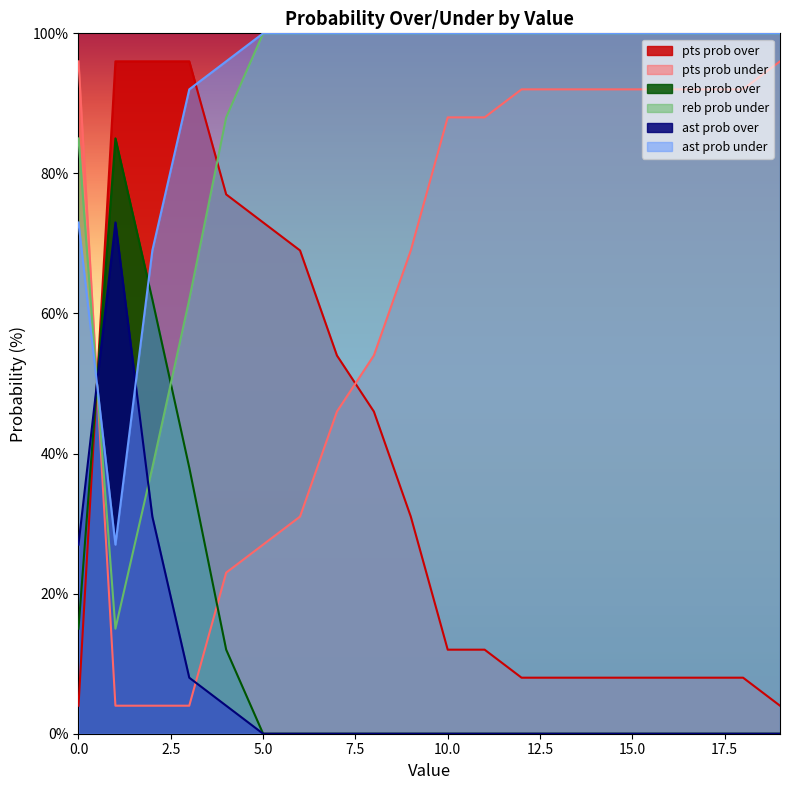

Reading left to right, transcribe all the data shown in this chart.

pts prob over: 4	96	96	96	77	73	69	54	46	31	12	12	8	8	8	8	8	8	8	4
pts prob under: 96	4	4	4	23	27	31	46	54	69	88	88	92	92	92	92	92	92	92	96
reb prob over: 15	85	62	38	12	0	0	0	0	0	0	0	0	0	0	0	0	0	0	0
reb prob under: 85	15	38	62	88	100	100	100	100	100	100	100	100	100	100	100	100	100	100	100
ast prob over: 27	73	31	8	4	0	0	0	0	0	0	0	0	0	0	0	0	0	0	0
ast prob under: 73	27	69	92	96	100	100	100	100	100	100	100	100	100	100	100	100	100	100	100